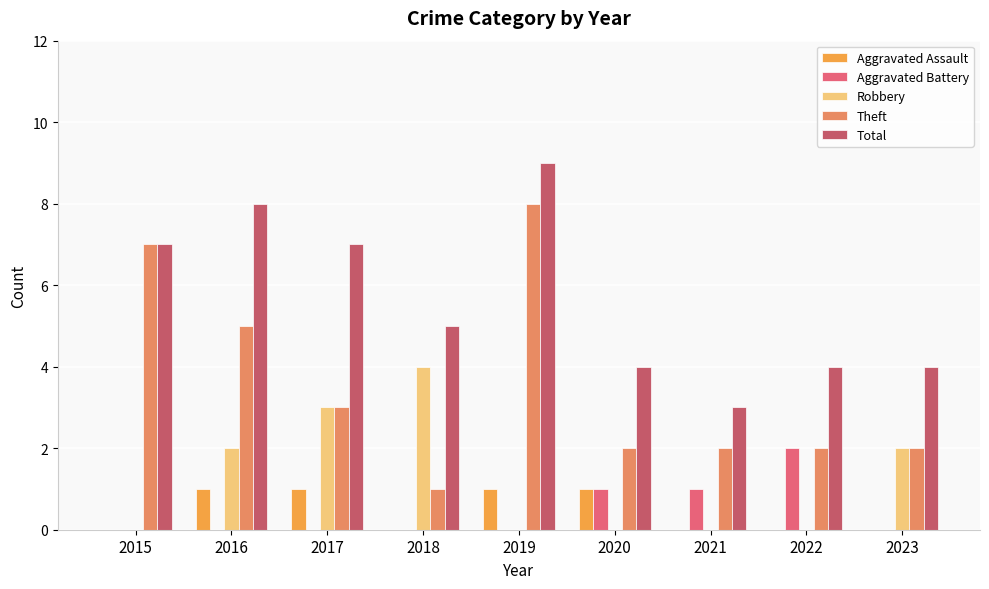

The Aggravated Battery series shows 1 at 2017. True or false?

False